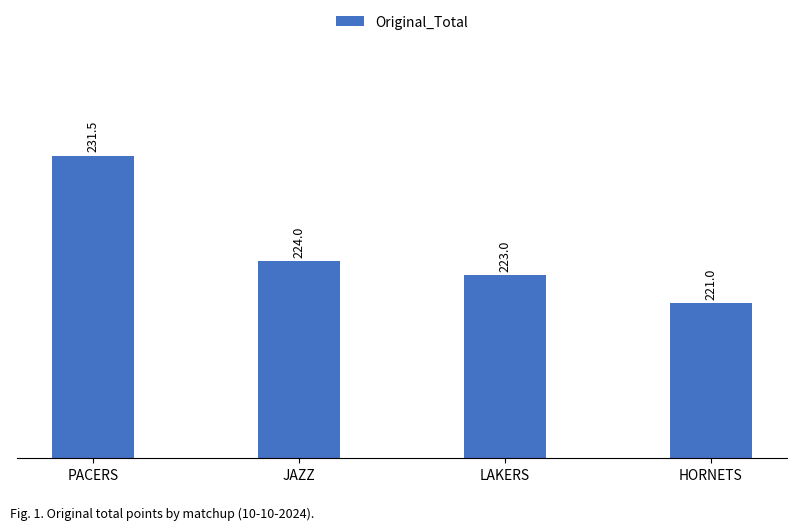

Rank the categories by value from lowest to highest.

HORNETS, LAKERS, JAZZ, PACERS